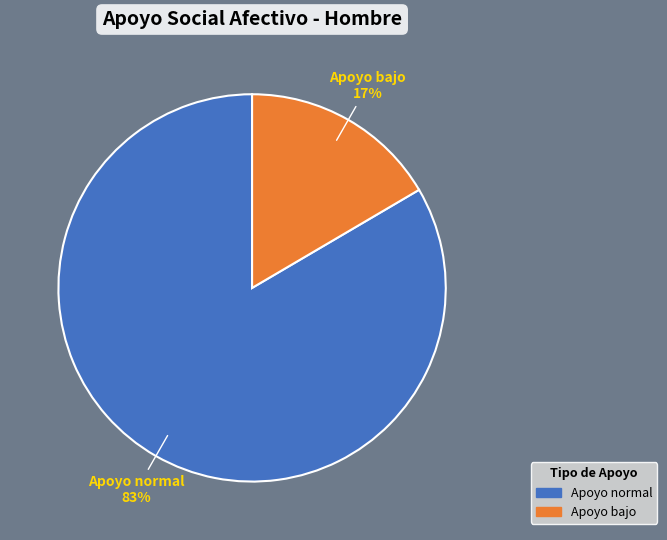

Is it true that Apoyo normal is 83% of the pie?

True